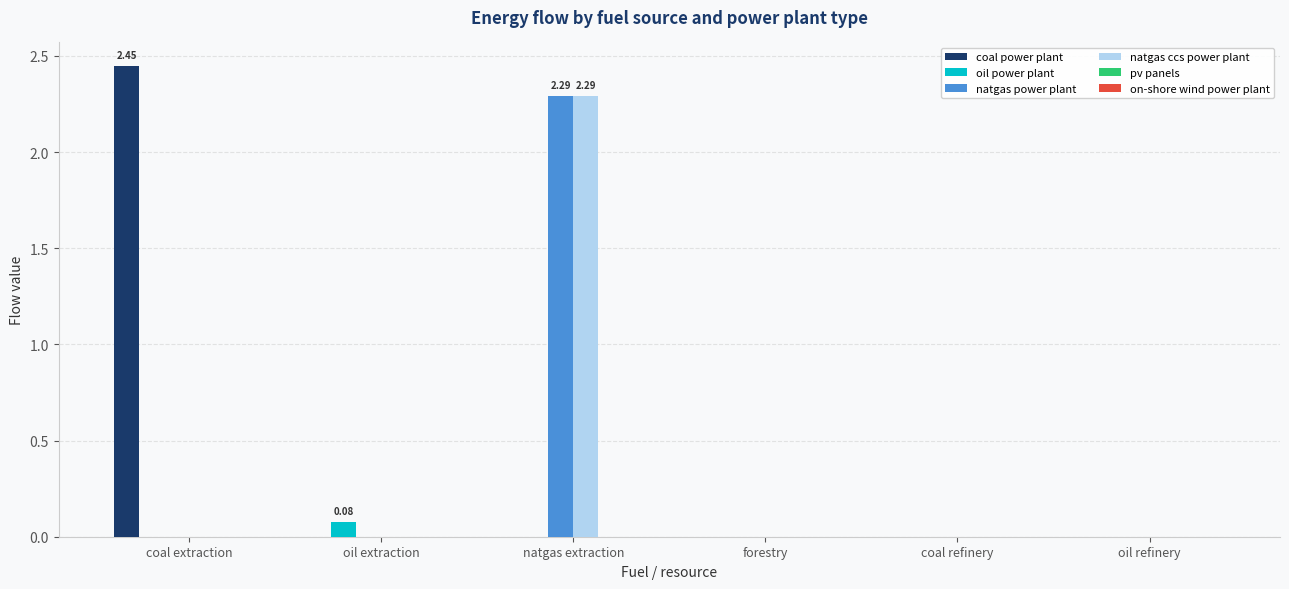

What is the sum of all natgas ccs power plant values?

2.3